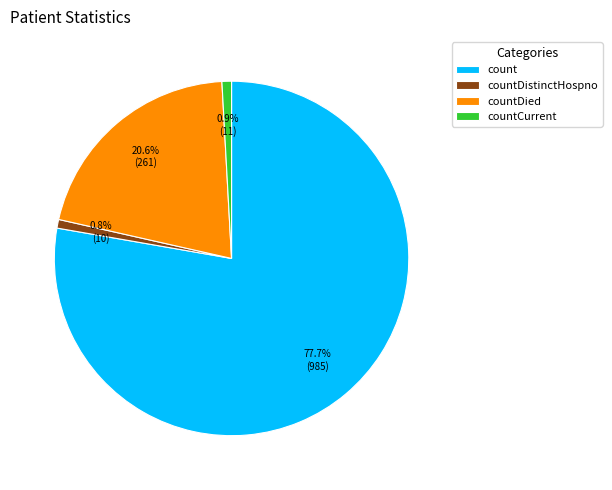

Is there a majority slice in this chart?

Yes